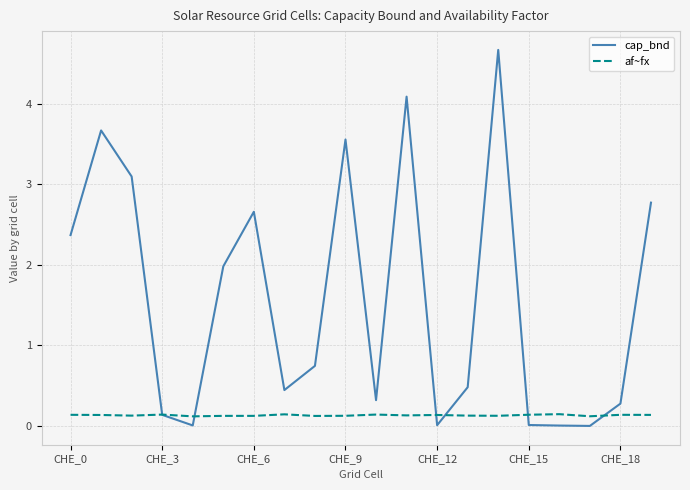

Which series has the widest spread of values?

cap_bnd